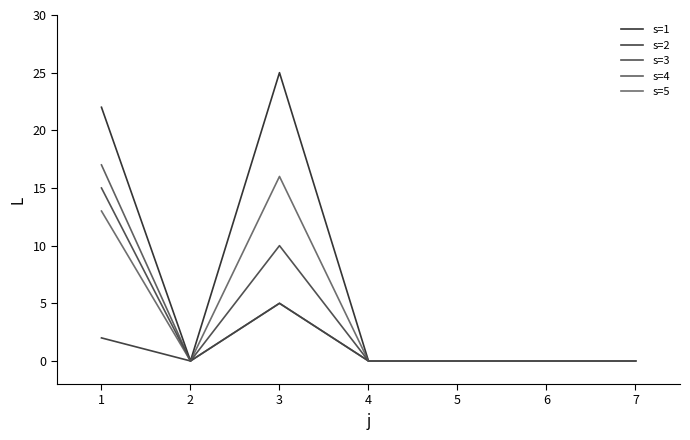

True or false: s=2 has a value of 9 at 3.

False